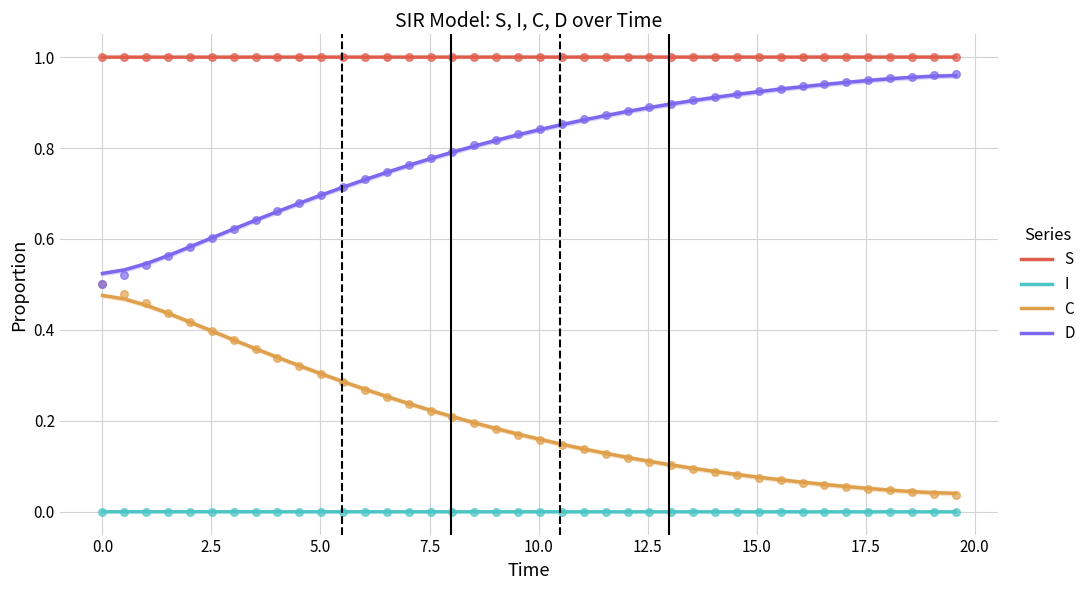

True or false: S and I cross at least once.

False